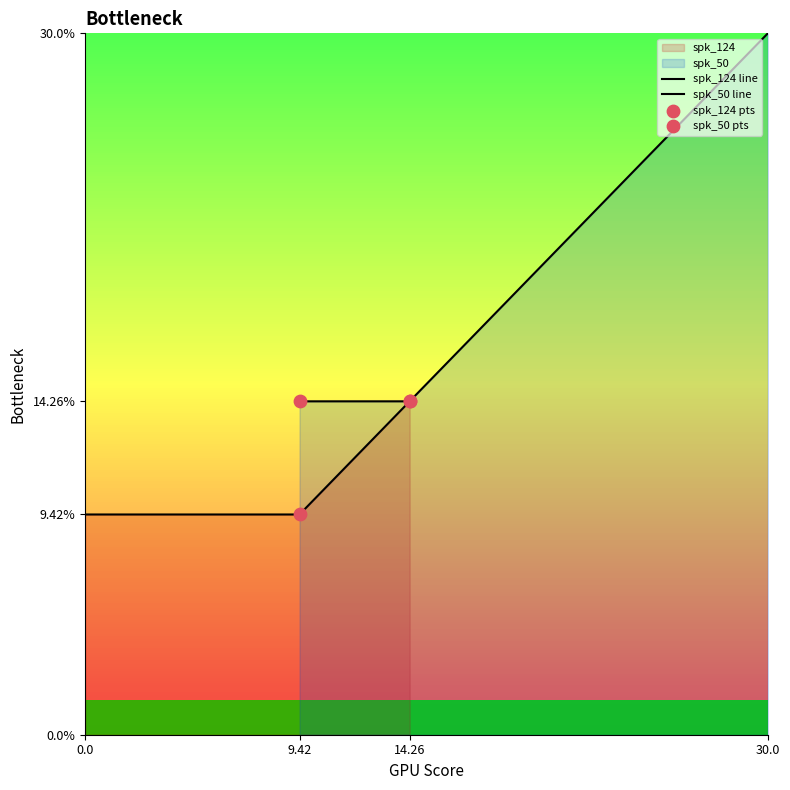

Which series has the largest total across all categories?

spk_50